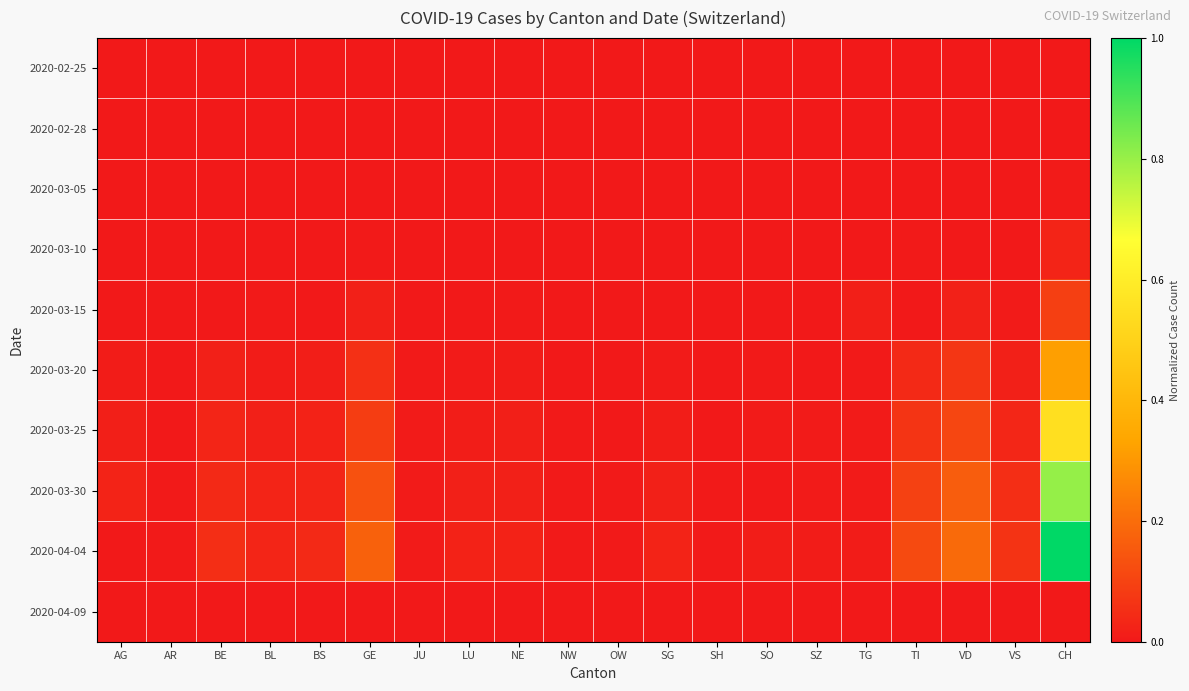

How many data points does each series have?

20